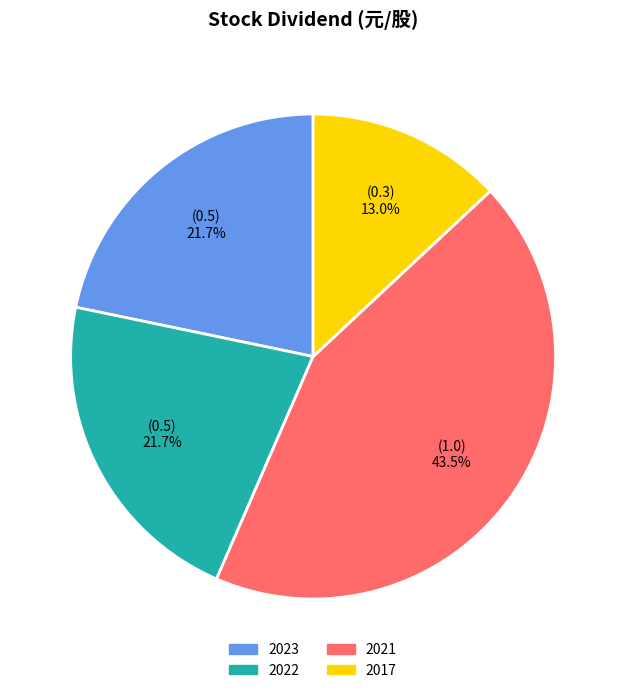

Is there any slice that represents more than half of the pie?

No